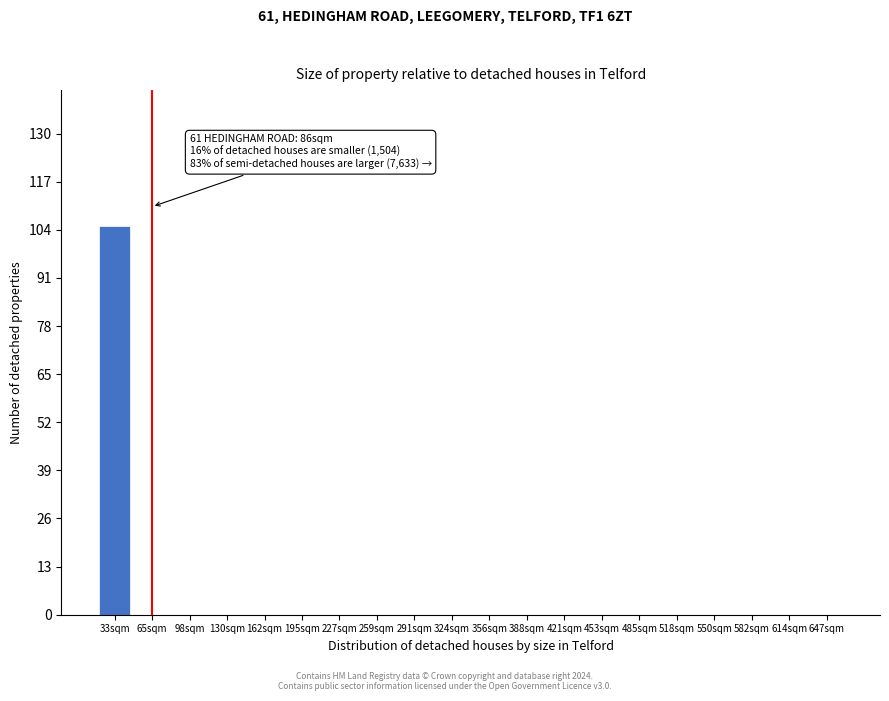

Reading left to right, list all the values displayed in this chart.

33sqm=105	65sqm=0	98sqm=0	130sqm=0	162sqm=0	195sqm=0	227sqm=0	259sqm=0	291sqm=0	324sqm=0	356sqm=0	388sqm=0	421sqm=0	453sqm=0	485sqm=0	518sqm=0	550sqm=0	582sqm=0	614sqm=0	647sqm=0